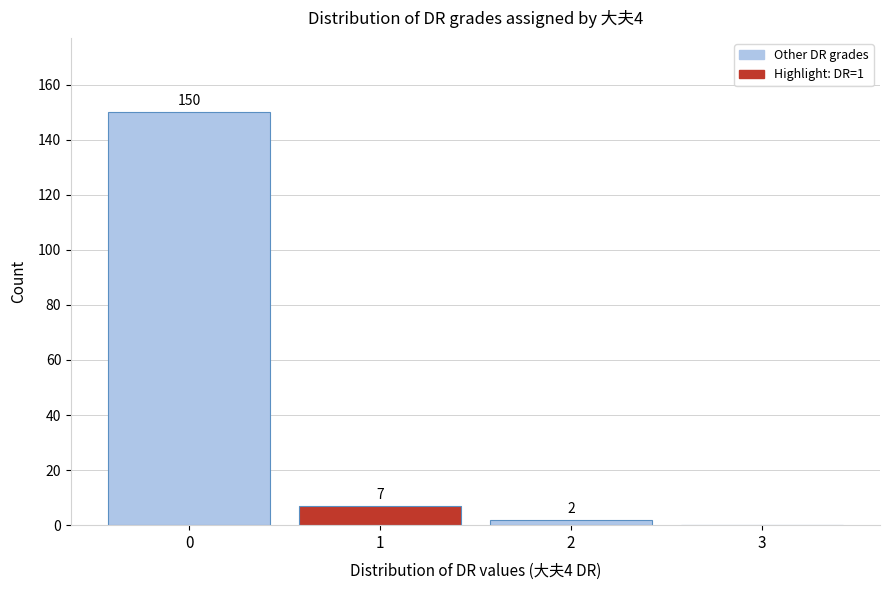

Over which range of the x-axis is the bar tallest?

-0.5 to 0.5